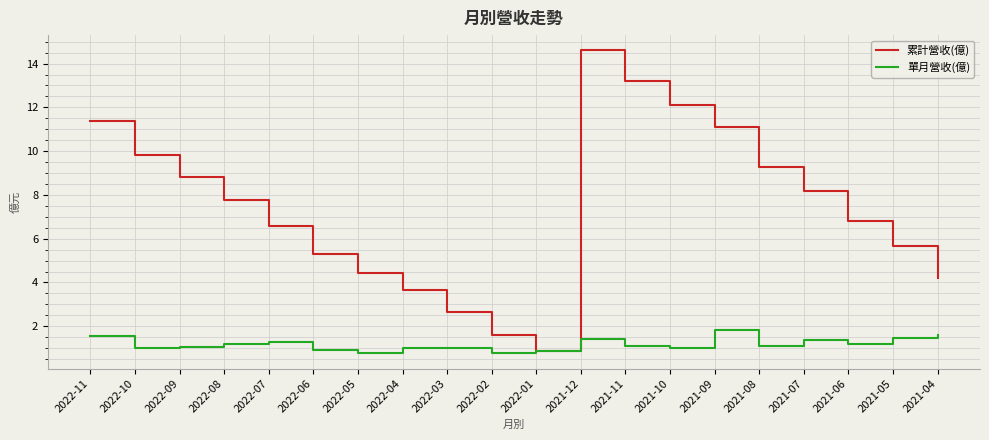

Between 2022-05 and 2022-03, which series saw the biggest shift?

累計營收(億)